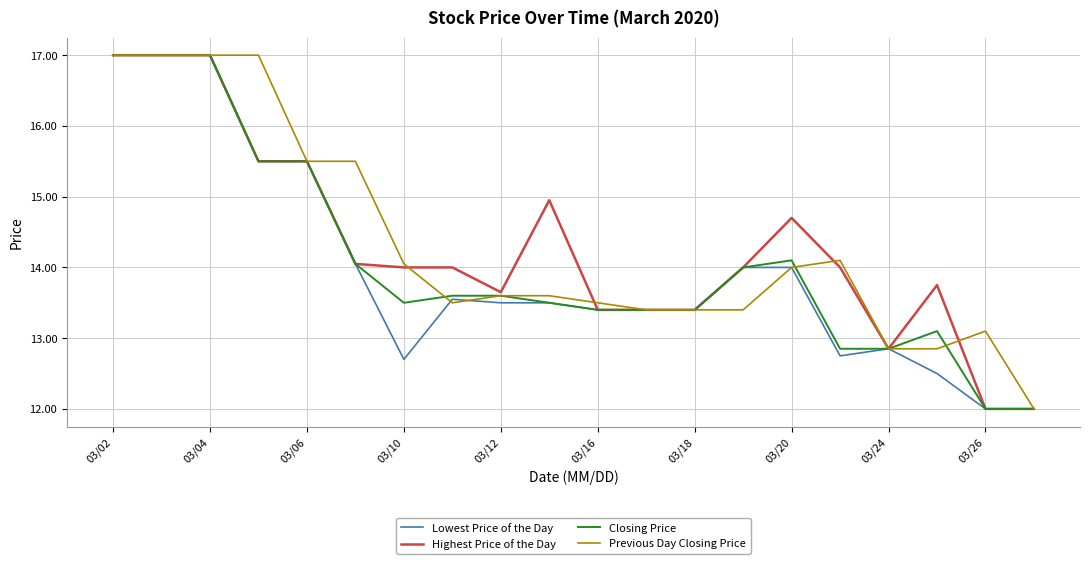

What is the smallest value displayed?

12.0